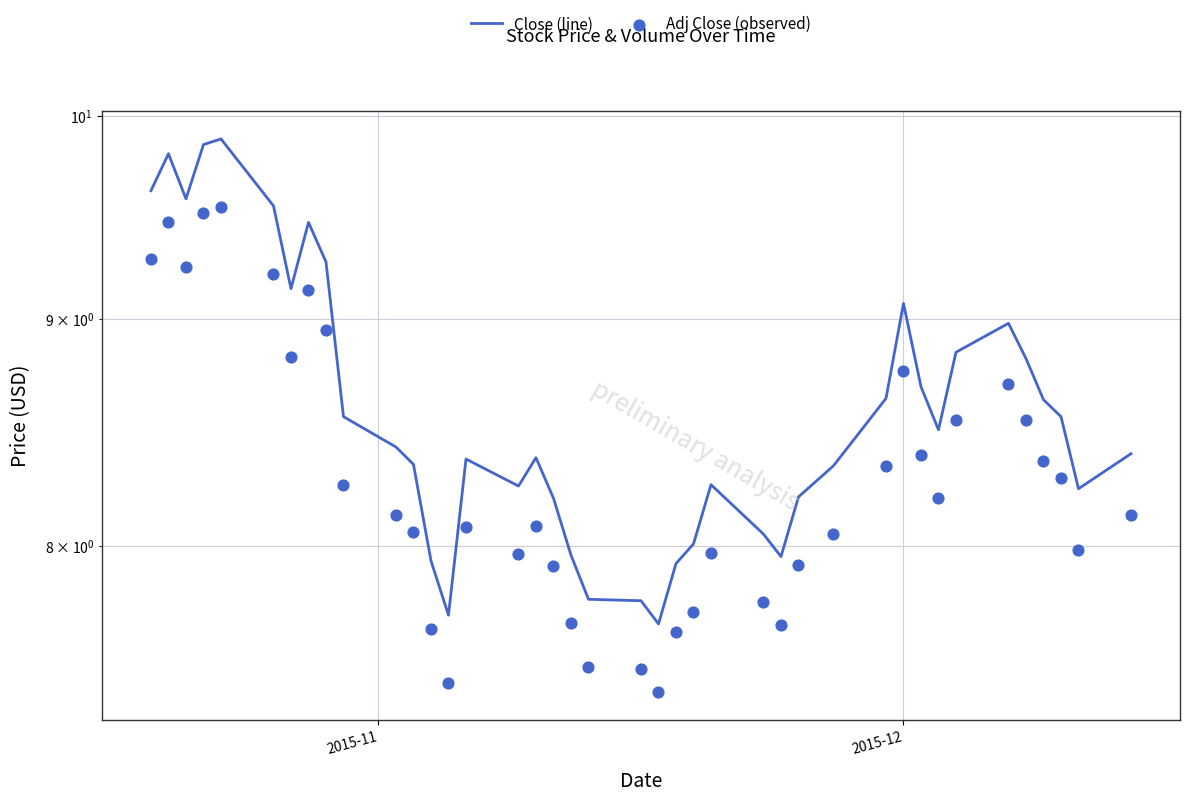

What are all the series names shown in the legend?

Close (line), Adj Close (observed)